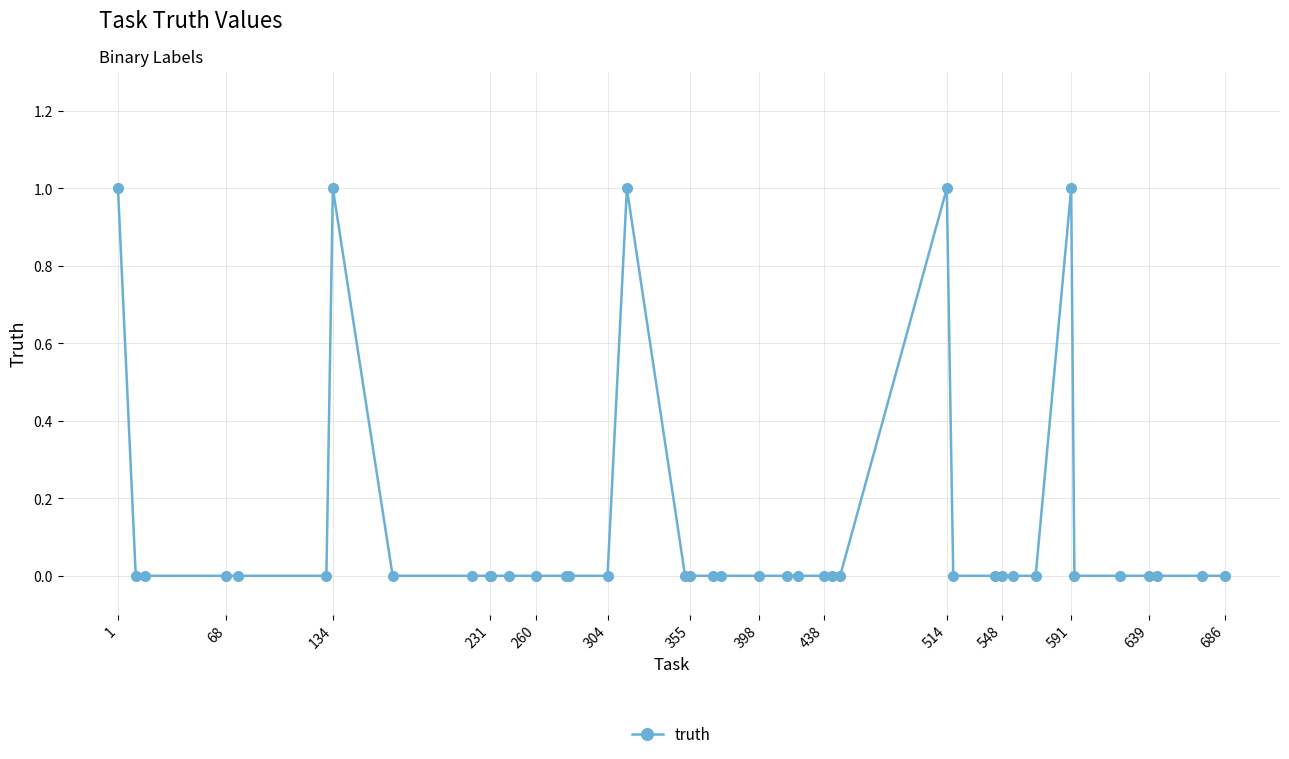

How many values are between 0 and 1?

40